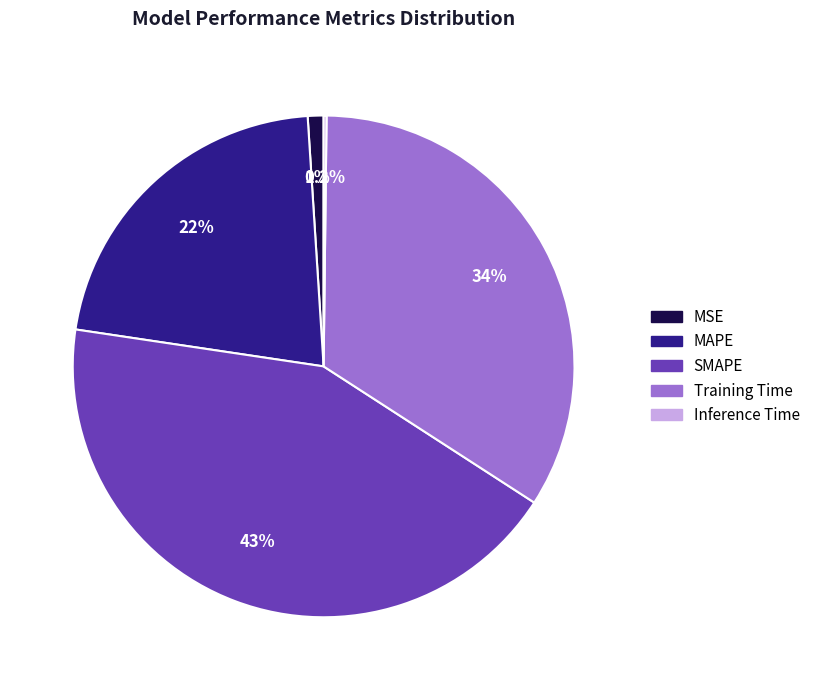

True or false: MAPE accounts for 8% of the total.

False